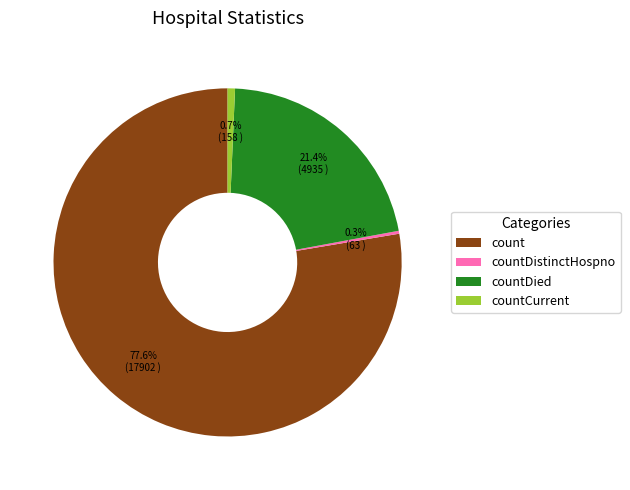

Combined, do count and countDied account for over 50%?

Yes